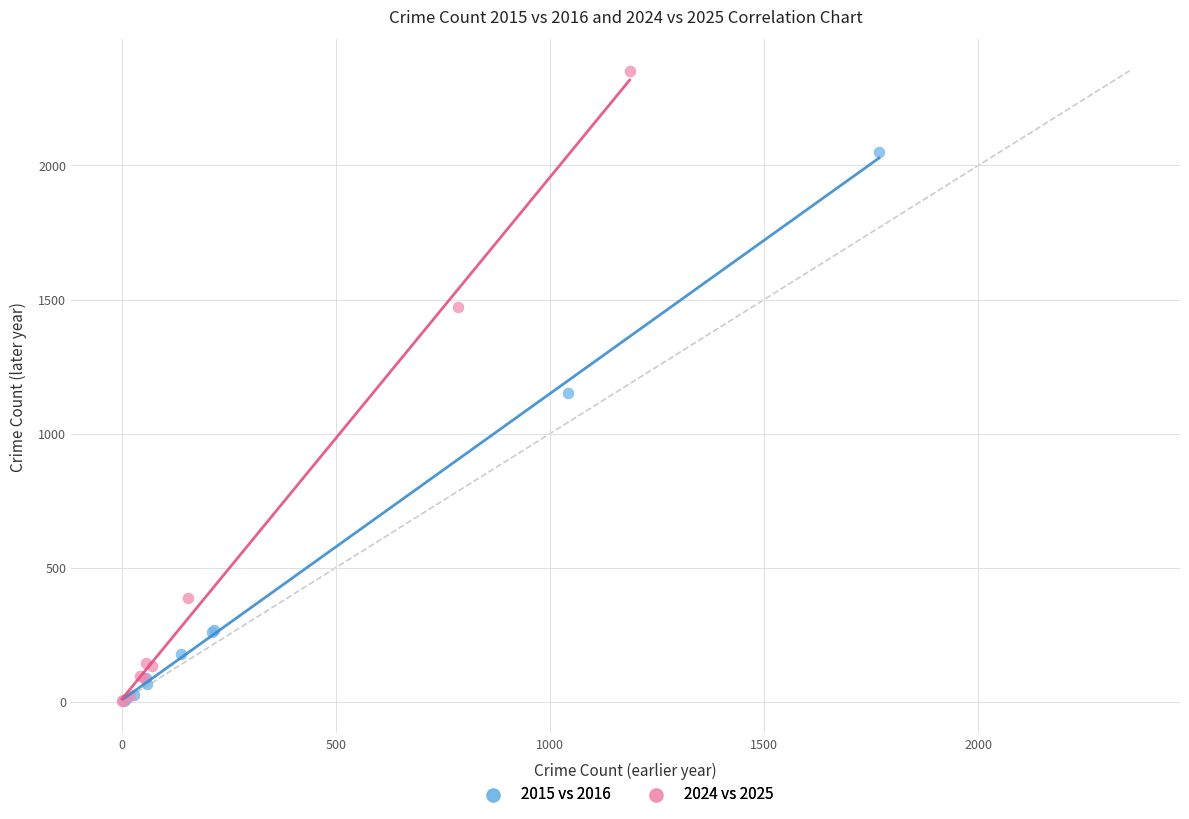

Which series contains the highest Y value?

2024 vs 2025